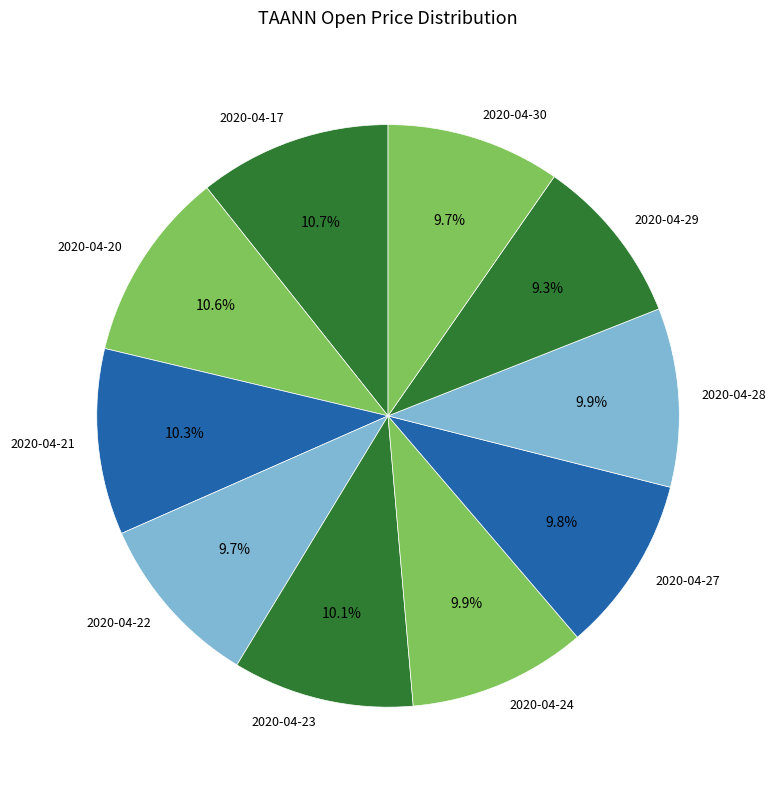

To the nearest percent, what is the difference between the largest and smallest slice percentages?

1%